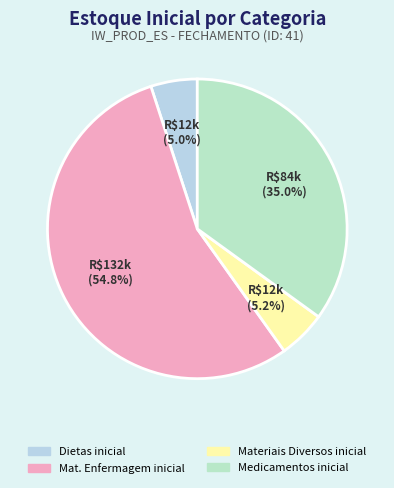

What is the change in value from Dietas inicial to Mat. Enfermagem inicial?

+120346.4